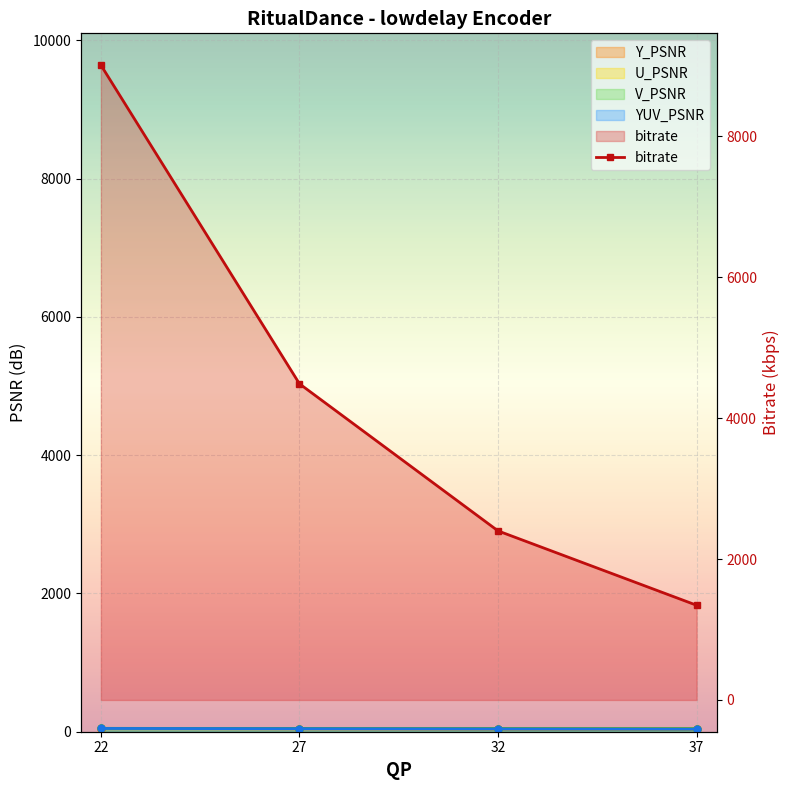

What is the change in value from 22 to 27?

-4525.0